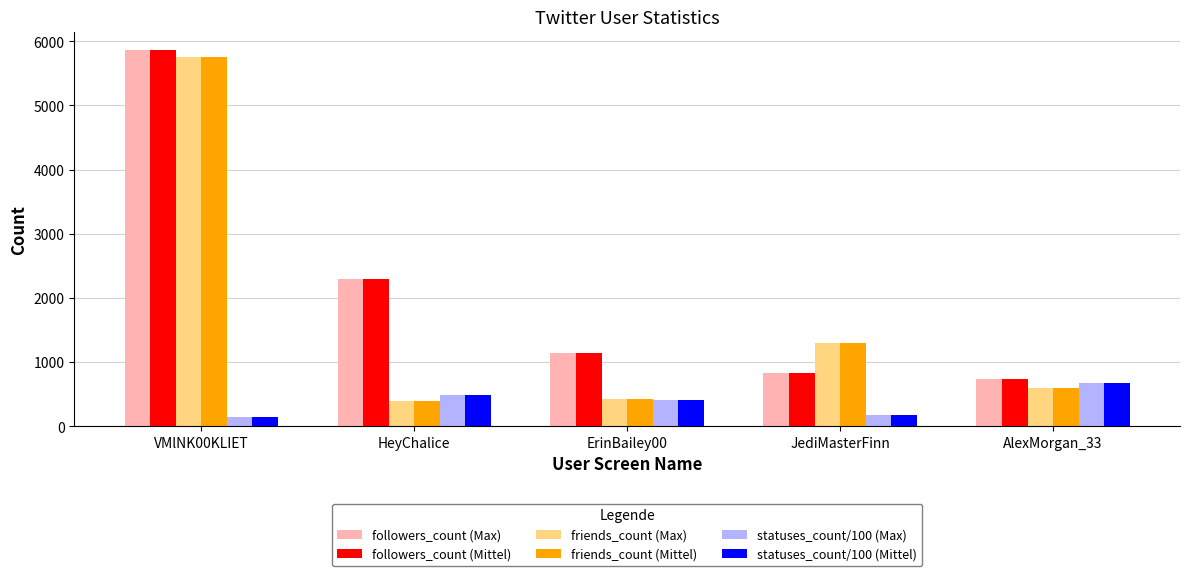

The statuses_count/100 (Max) series shows 406.4 at ErinBailey00. True or false?

True